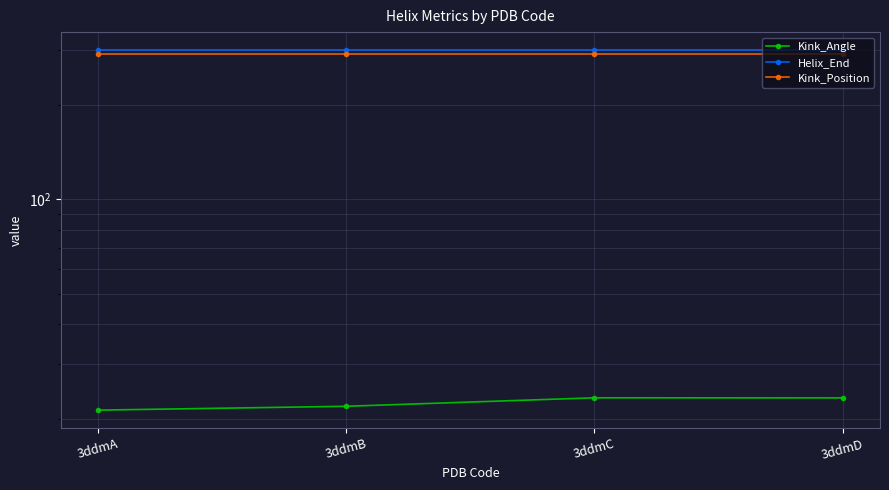

Which has a higher value, 3ddmA or 3ddmB?

3ddmB